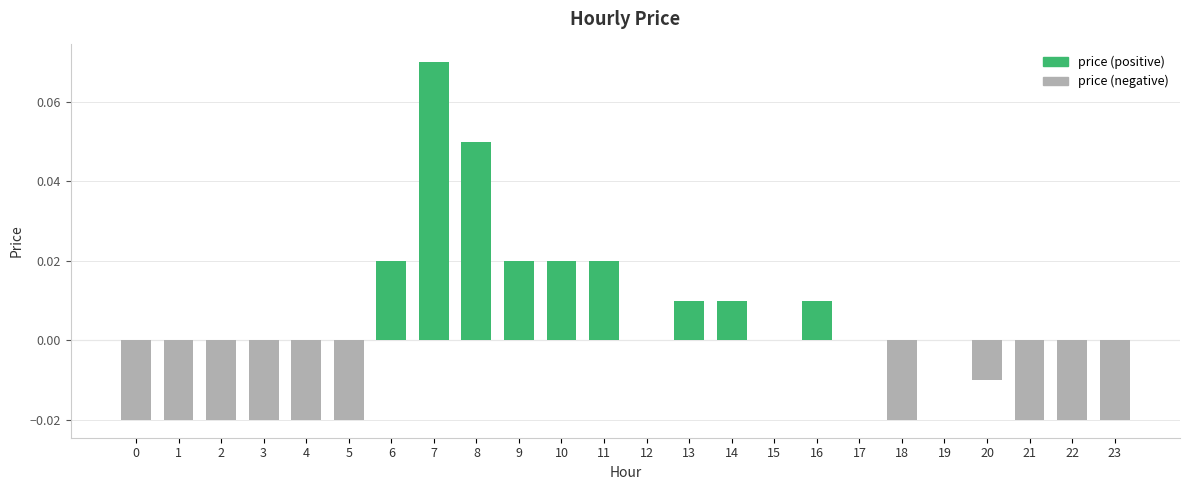

Count the number of data series in this chart.

2